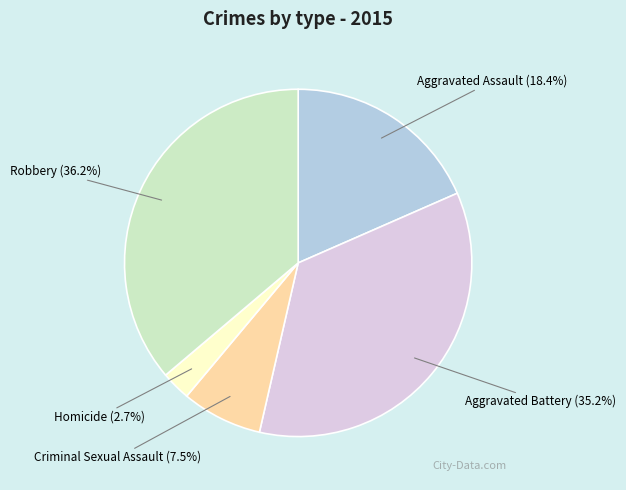

Rank the categories by value from highest to lowest.

Robbery, Aggravated Battery, Aggravated Assault, Criminal Sexual Assault, Homicide